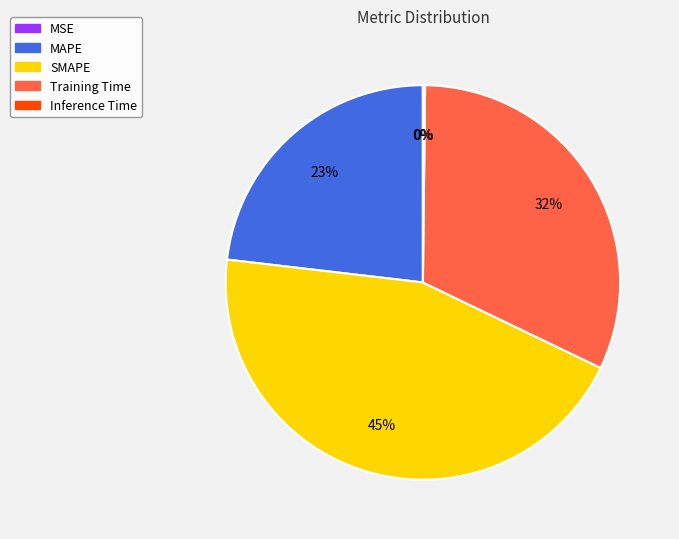

What is the largest slice in the pie chart?

SMAPE